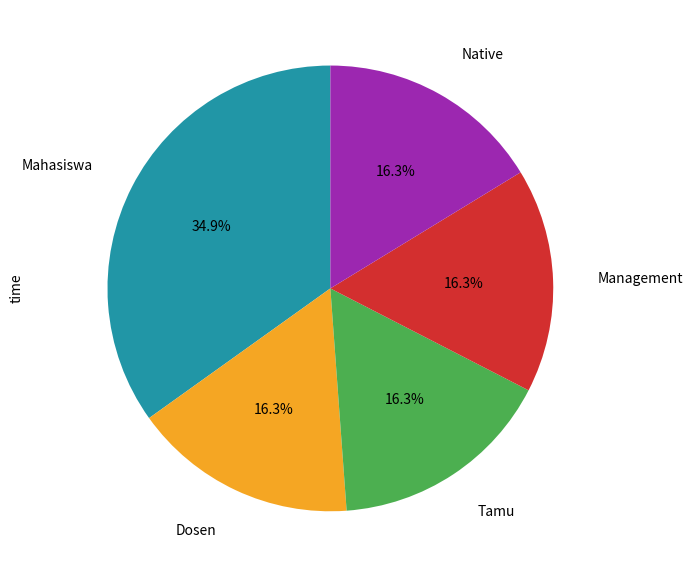

Does any single category account for the majority?

No